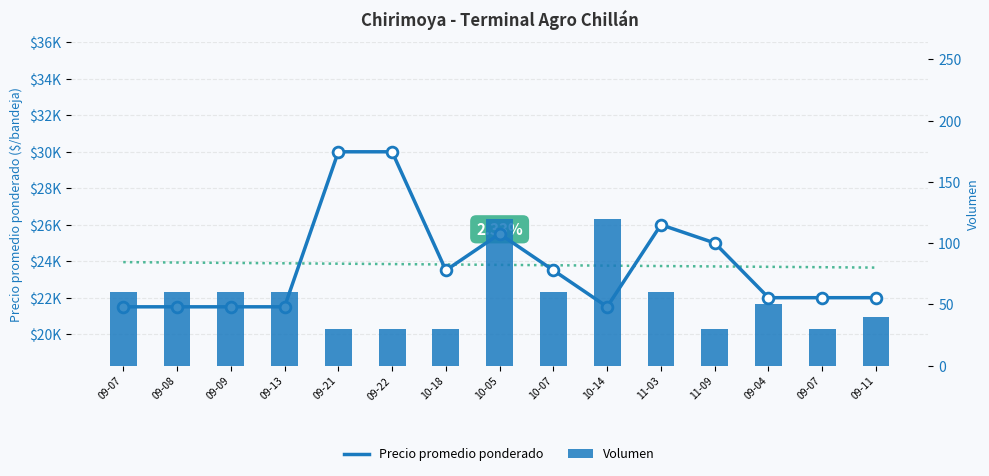

What is the total value across all series at 10-14?

21620